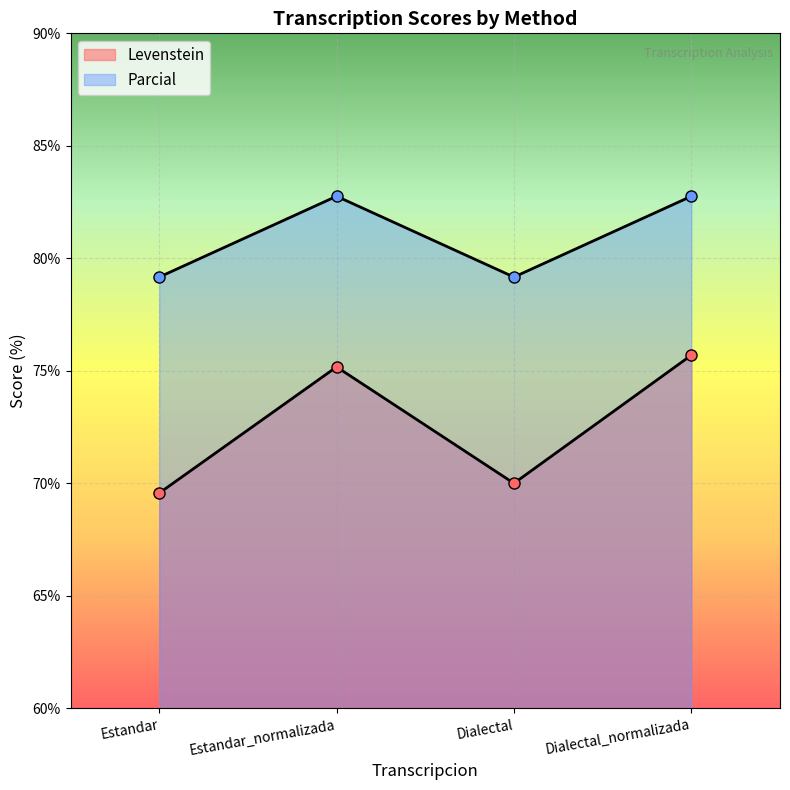

What is the value of the Levenstein point at the 4th from the left?

75.7